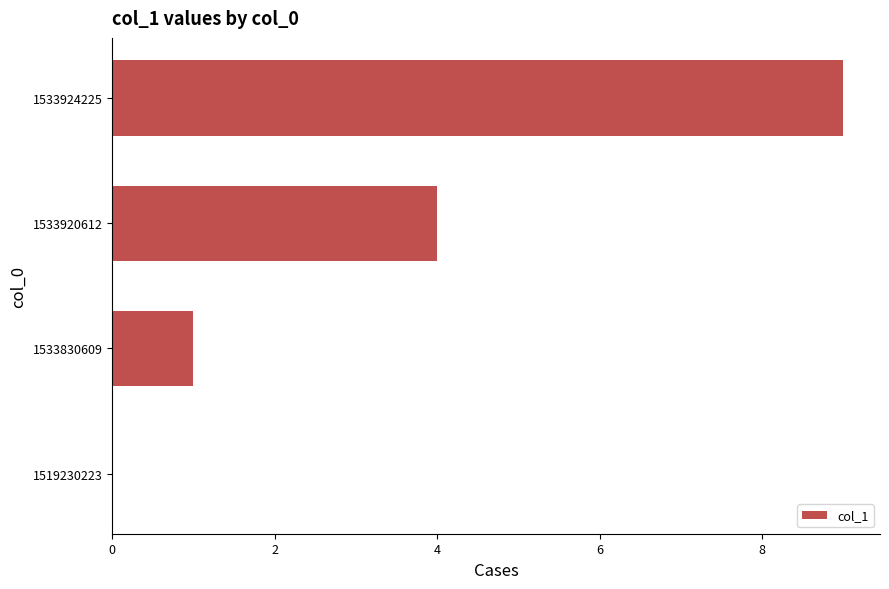

Is it true that the value at 1533830609 is 0?

False